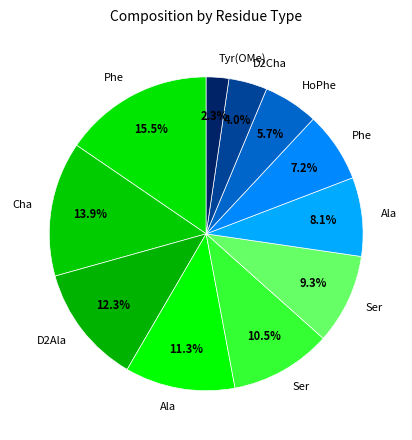

How many slices are in this pie chart?

11